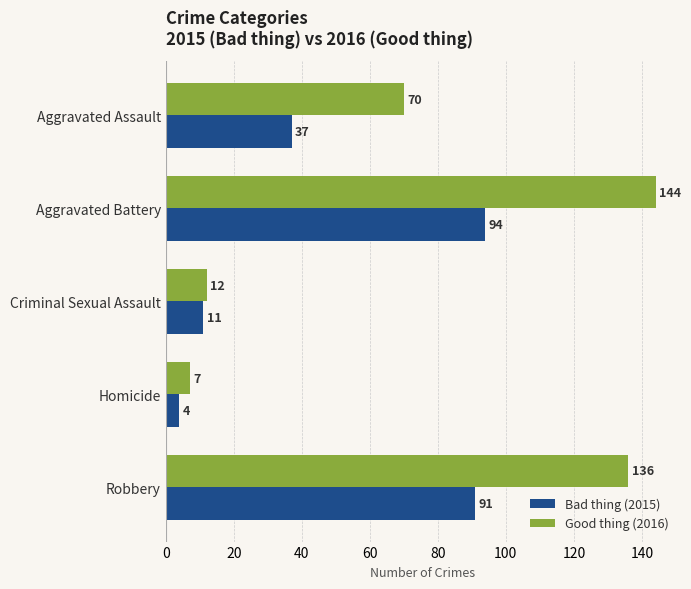

How many data points in Bad thing (2015) are less than 37?

2